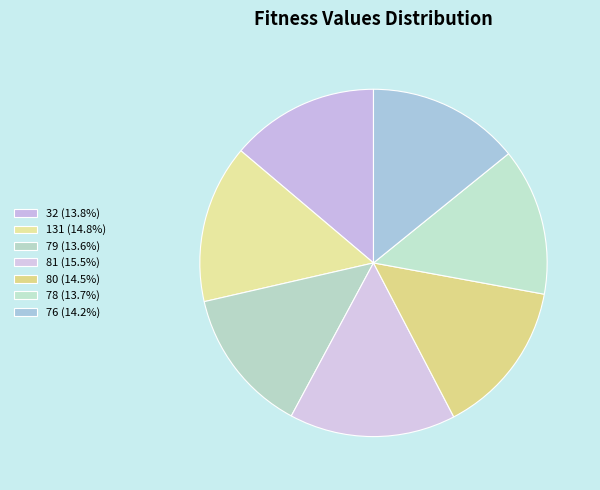

How many segments does this pie chart have?

7